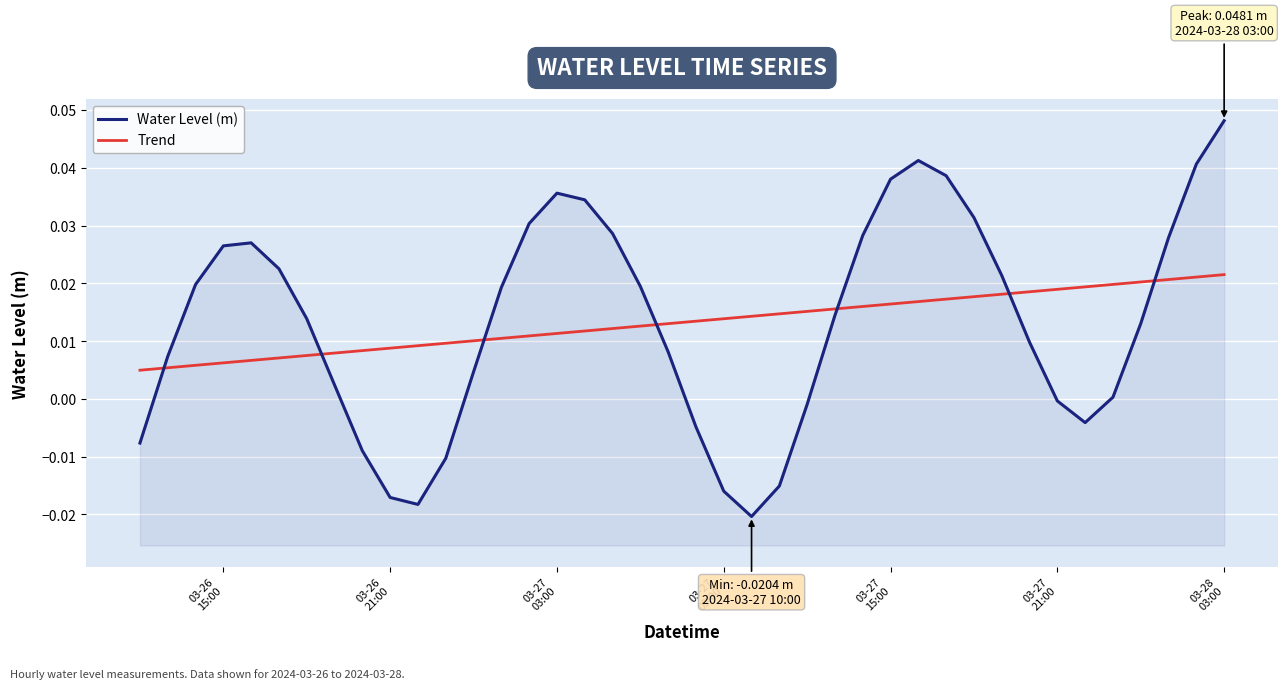

What are all the series names shown in the legend?

Water Level (m), Trend